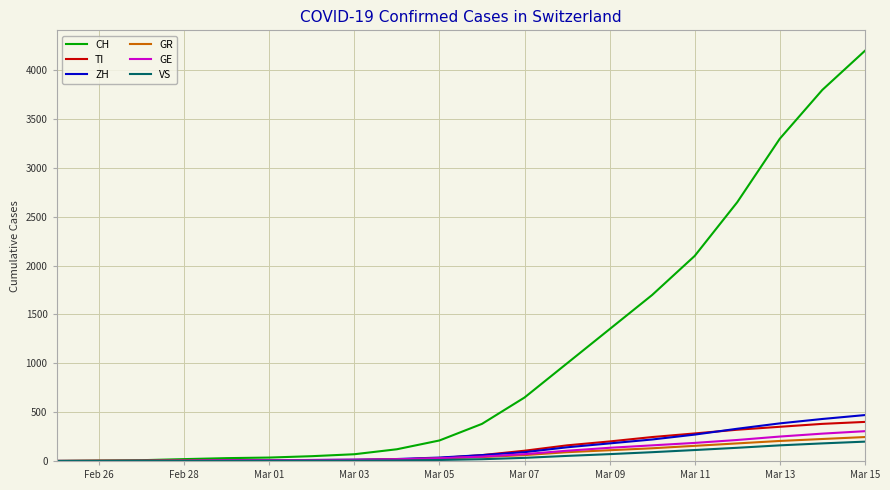

How many series are shown in this chart?

6